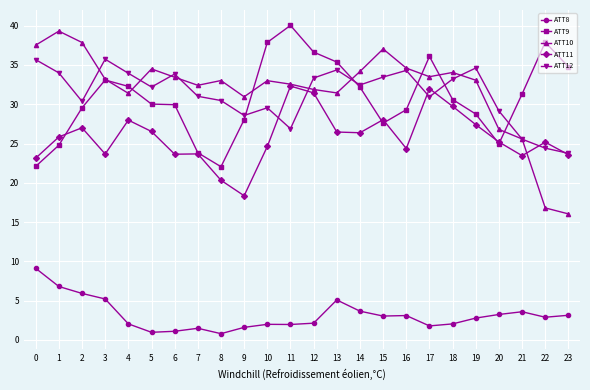

True or false: ATT9 has a value of 53.7 at 6.

False